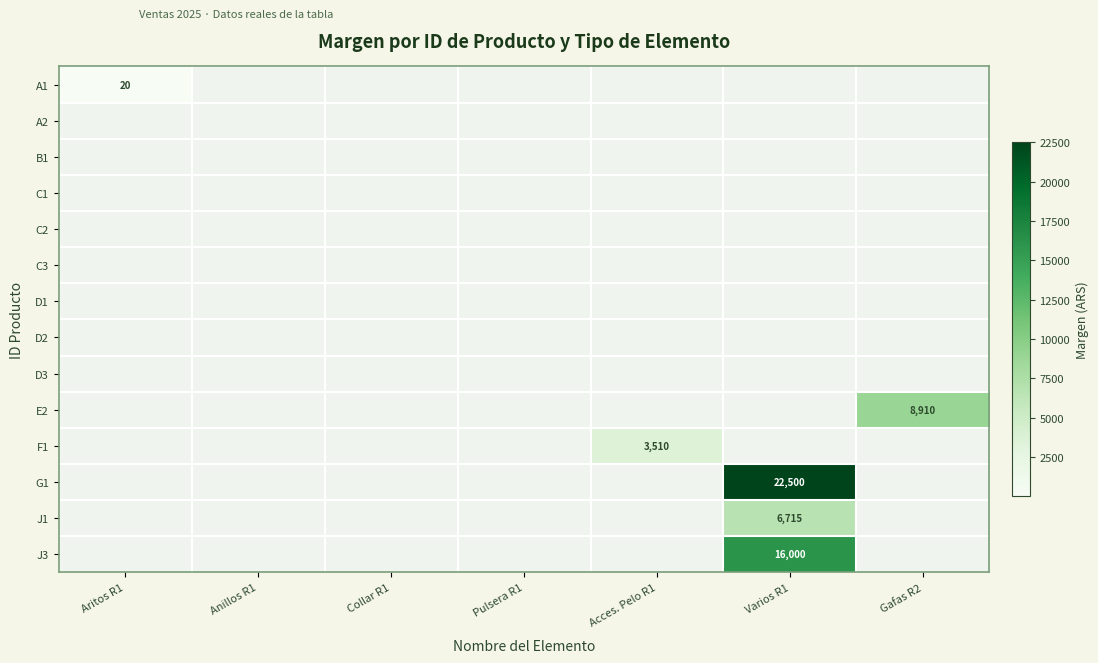

How many series are shown in this chart?

14